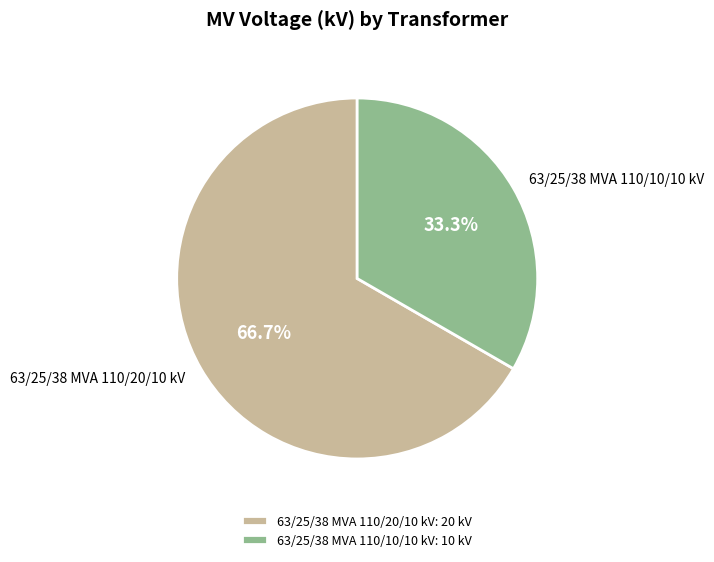

Approximately how many times larger is the value at 63/25/38 MVA 110/20/10 kV compared to 63/25/38 MVA 110/10/10 kV?

2.0